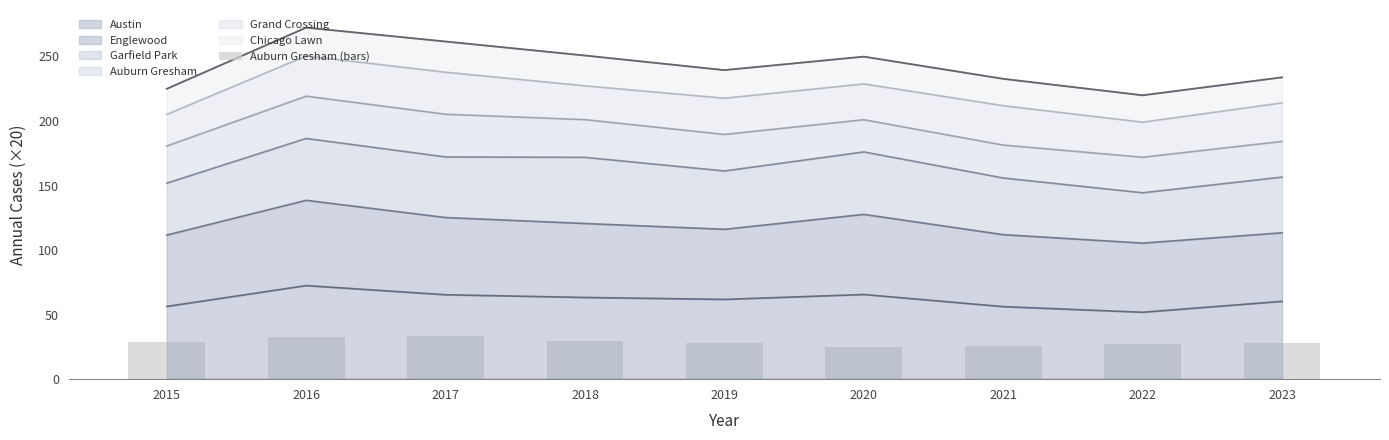

Where is the data nearest to the value 29?

2015